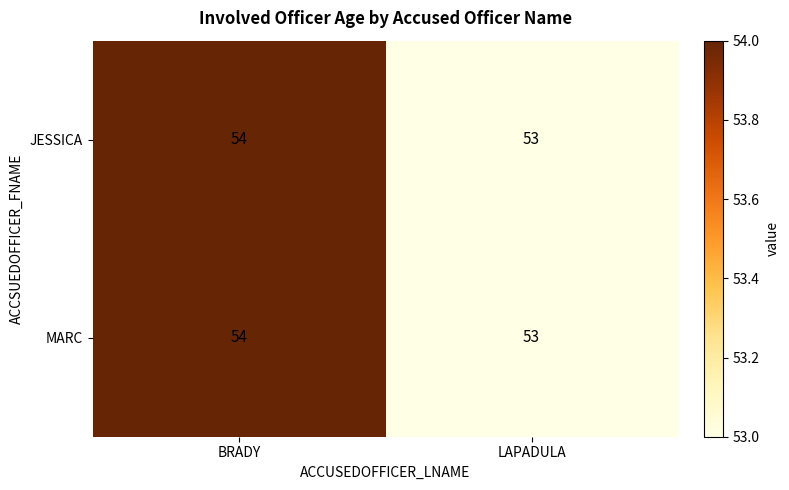

At which category is the sum across all series the highest?

BRADY